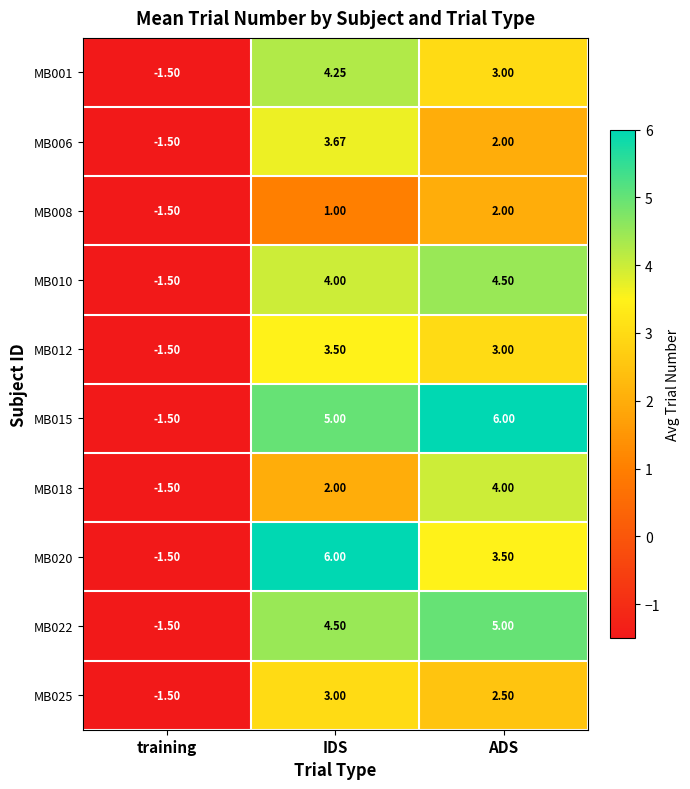

Between training and ADS, which series saw the biggest shift?

MB015